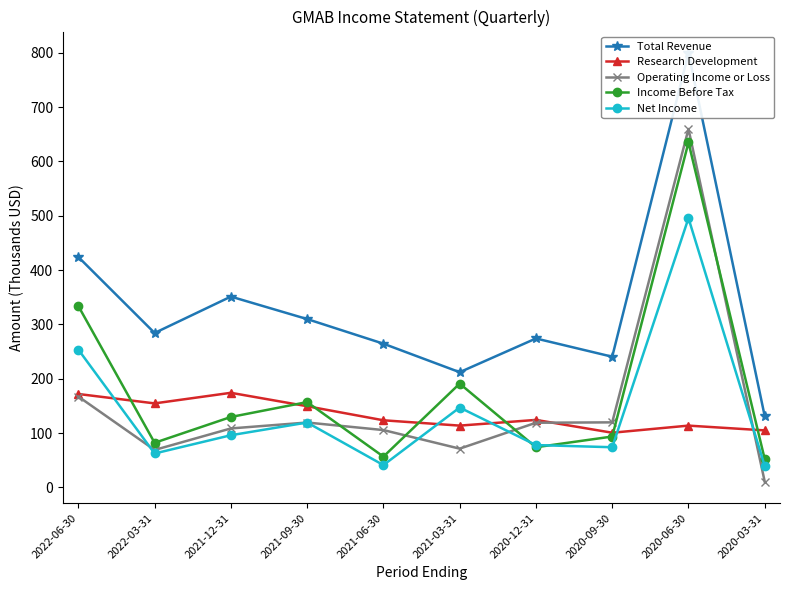

What is the sum of all Net Income values?

1406.2